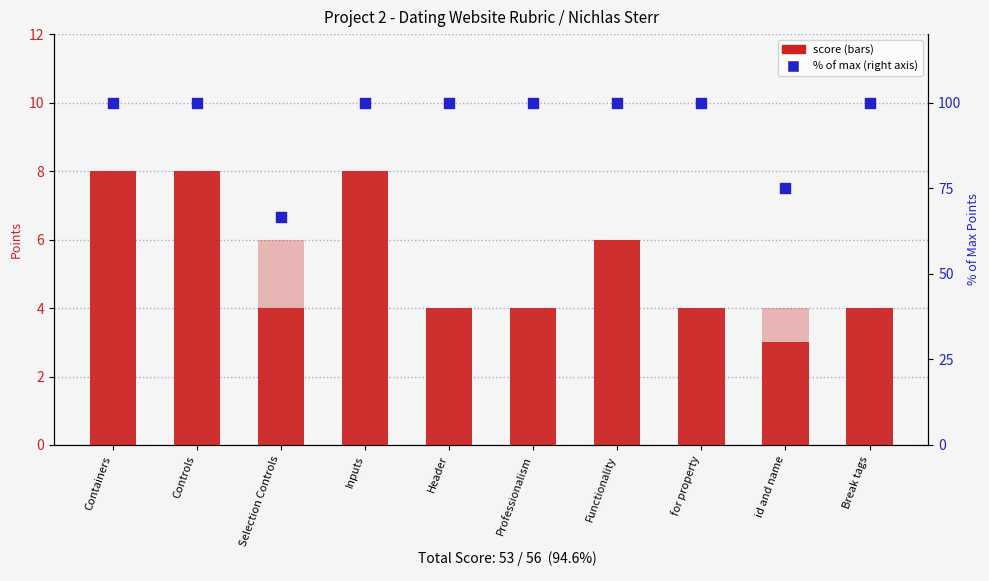

At which category is the sum across all series the highest?

Containers